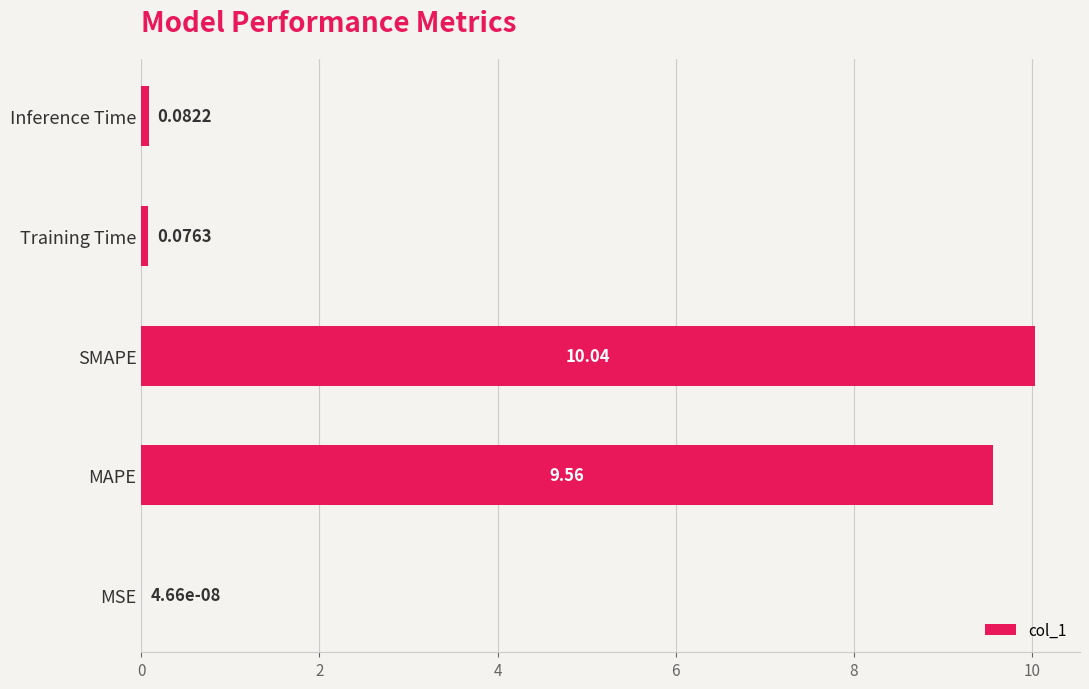

At which label is the value closest to 5?

MAPE